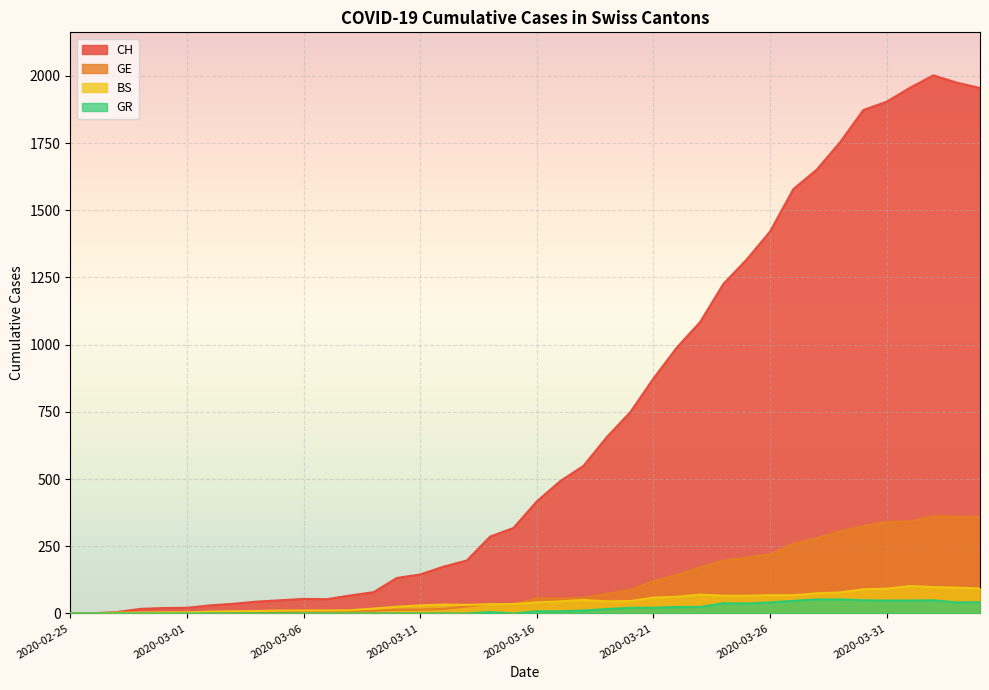

What are all the series names shown in the legend?

CH, GE, BS, GR